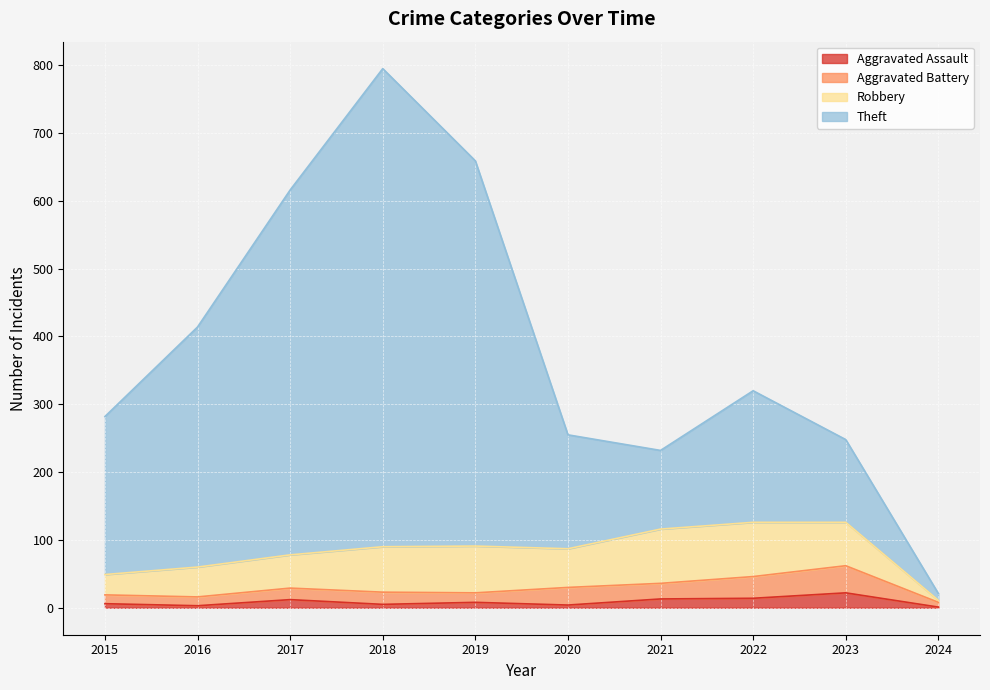

The Aggravated Assault series shows 13 at 2021. True or false?

True